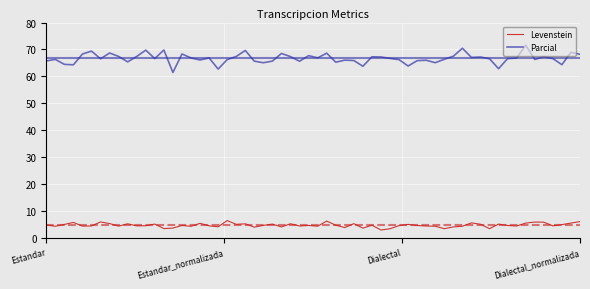

Which series has the widest spread of values?

Parcial